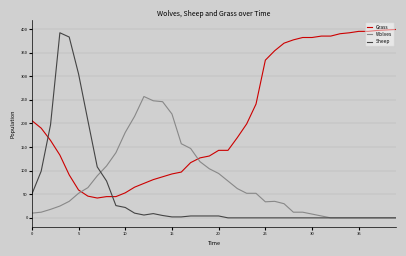

Is this an area chart (filled region under the line)?

No